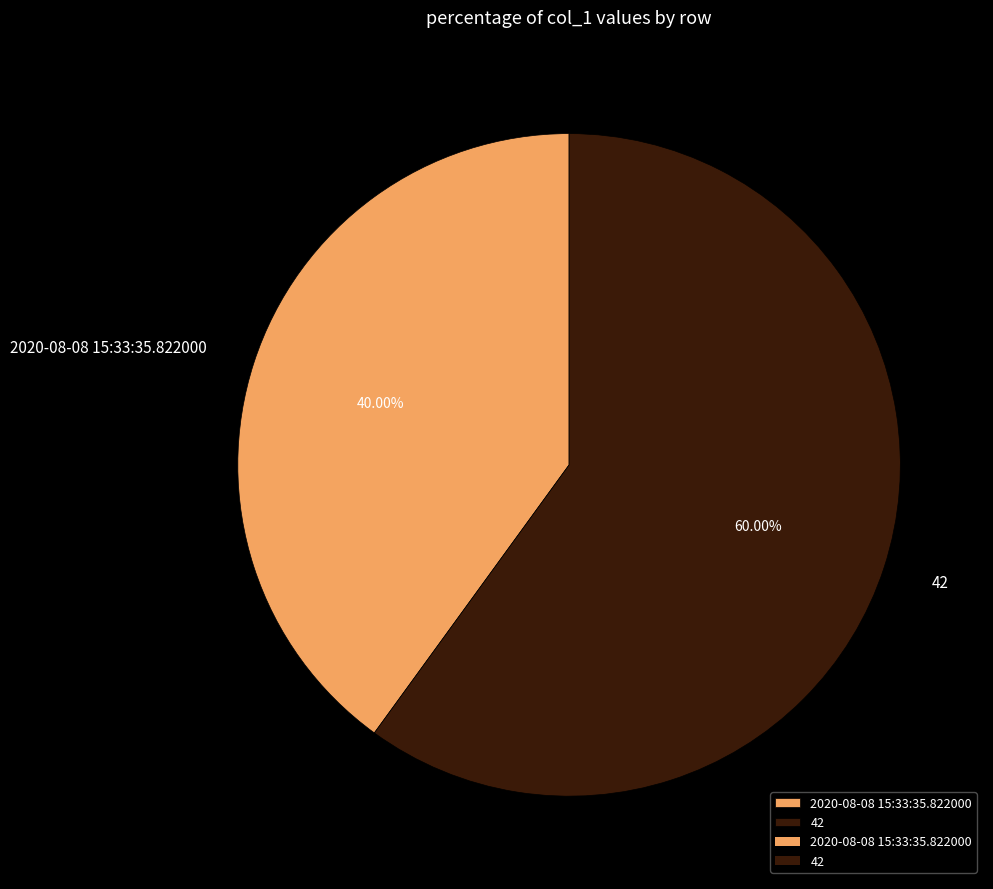

Between 42 and 2020-08-08 15:33:35.822000, which is larger?

42